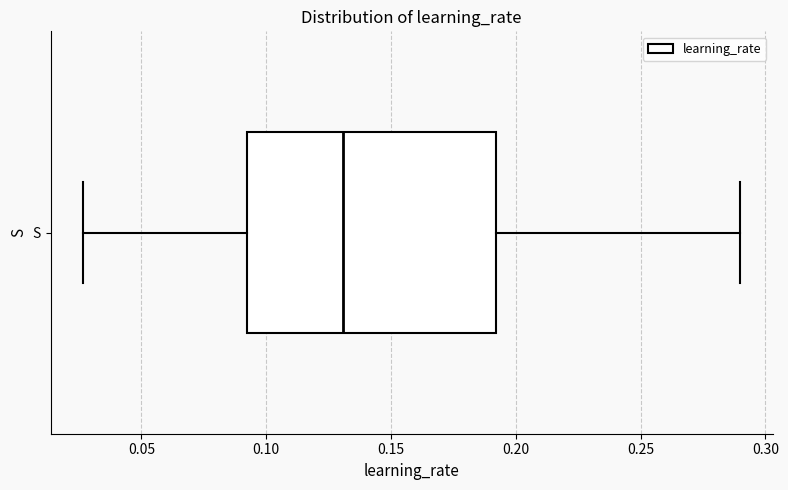

Read this box plot against the x-axis: the position of the median line, the range covered by the box, and the ends of both whiskers. The values are not printed on the chart, so give them approximately, as read against the axis.

median 0.130, box 0.090 to 0.190, whiskers 0.025 to 0.290